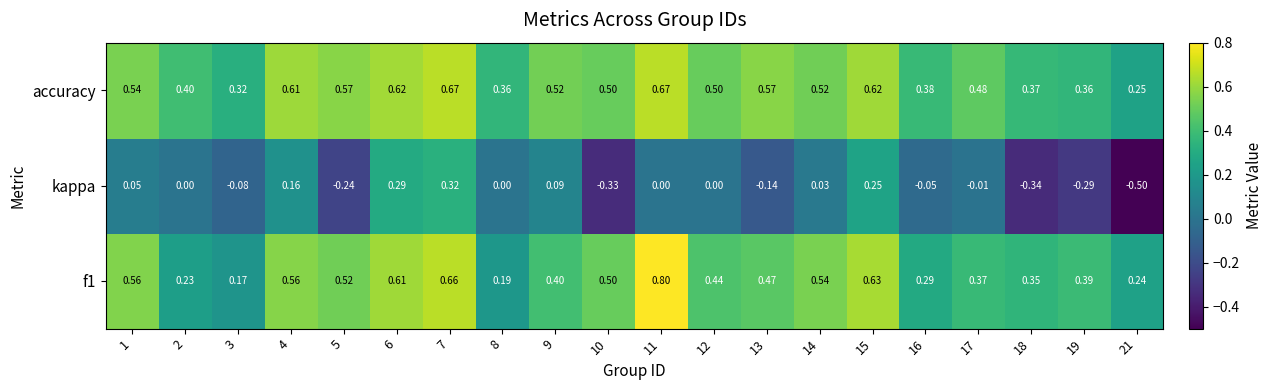

At how many categories does at least one series exceed 0?

20